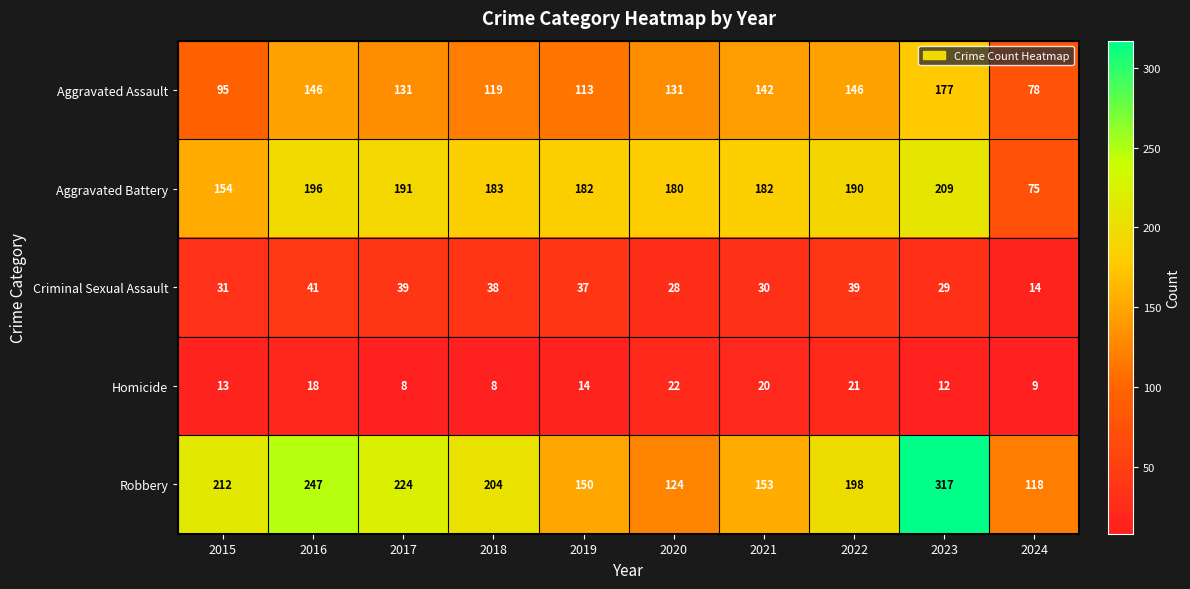

At how many categories does at least one series exceed 278?

1